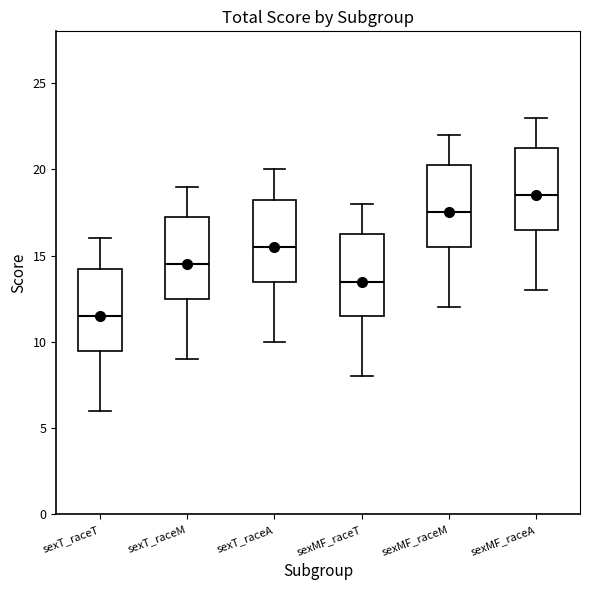

Where is the lower edge of the box for sexT_raceA on the y-axis? The values are not printed on the chart, so give them approximately, as read against the axis.

13.5